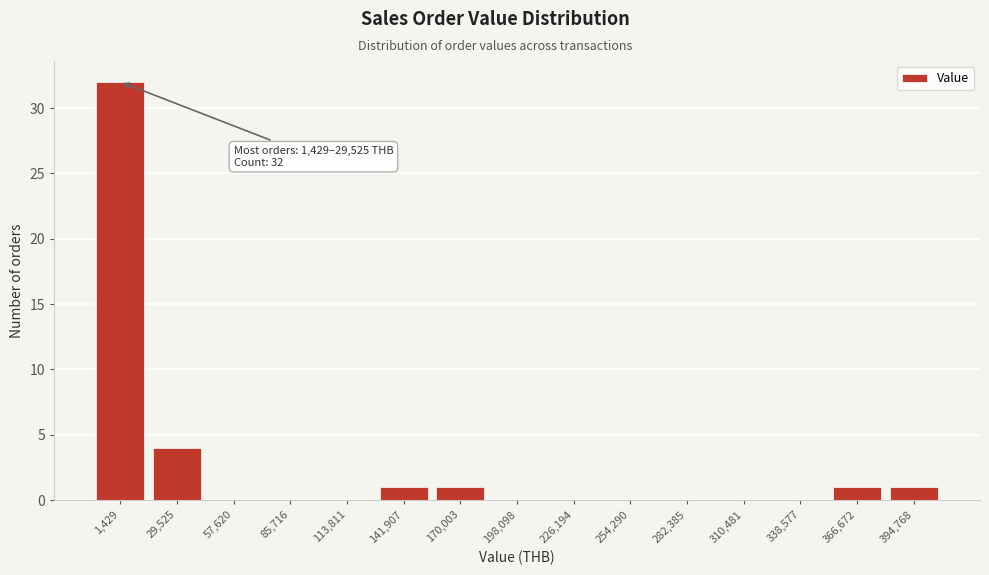

Reading left to right, what are all the values shown in this chart?

1,429=32	29,525=4	57,620=0	85,716=0	113,811=0	141,907=1	170,003=1	198,098=0	226,194=0	254,290=0	282,385=0	310,481=0	338,577=0	366,672=1	394,768=1